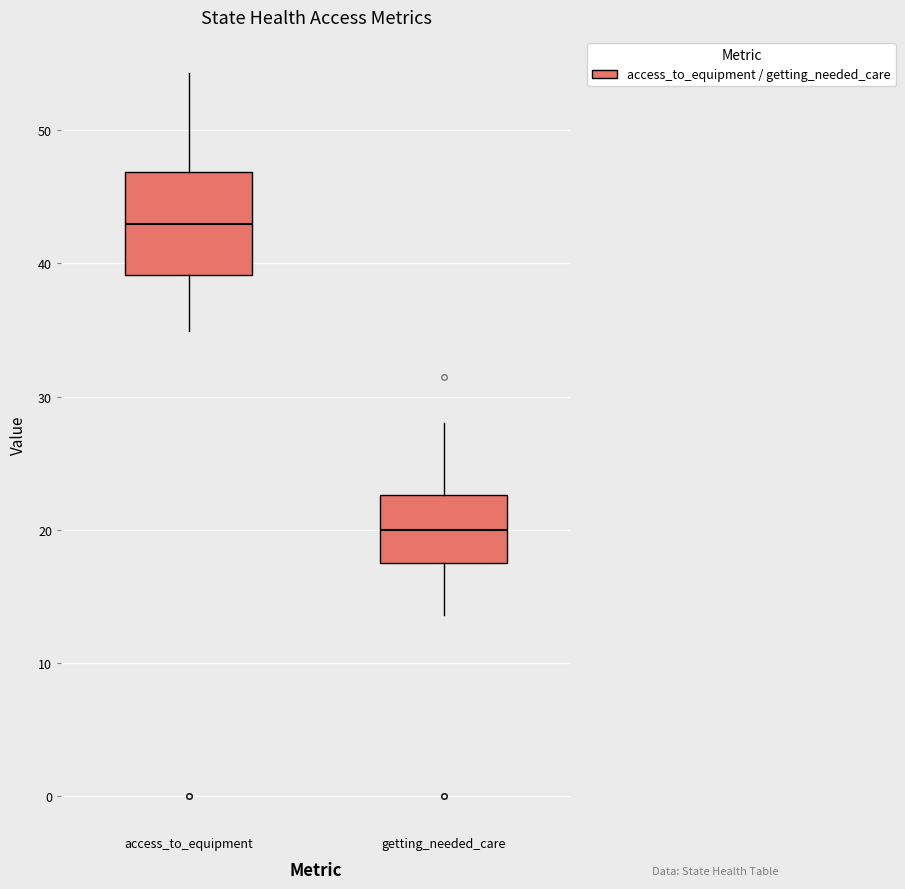

Which box is the tallest, from its lower edge to its upper edge?

access_to_equipment